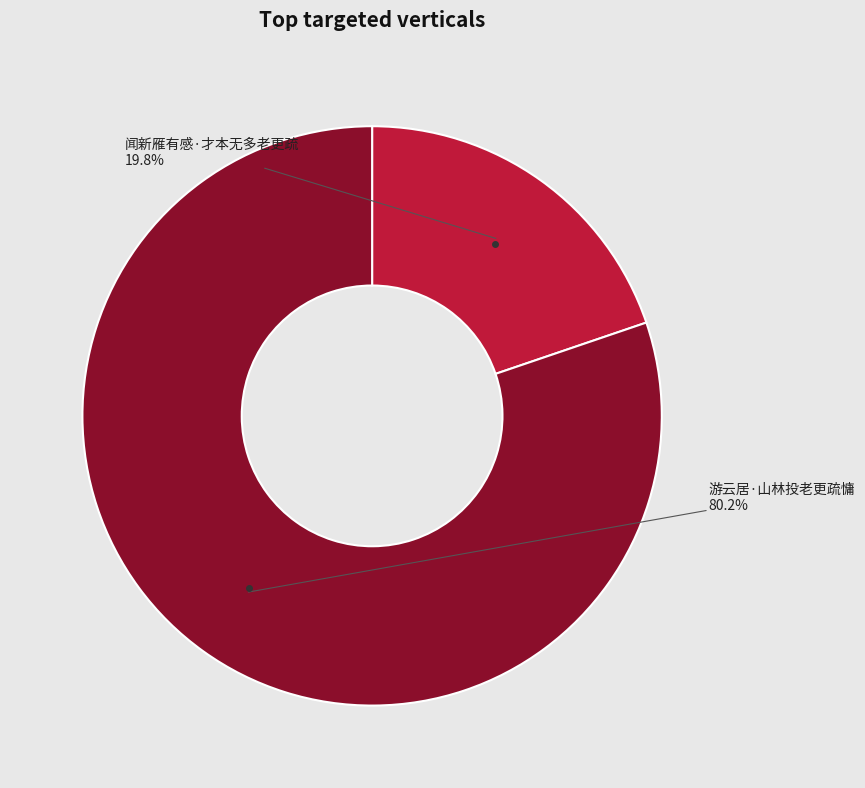

Is 游云居·山林投老更疏慵 the majority of the pie?

Yes